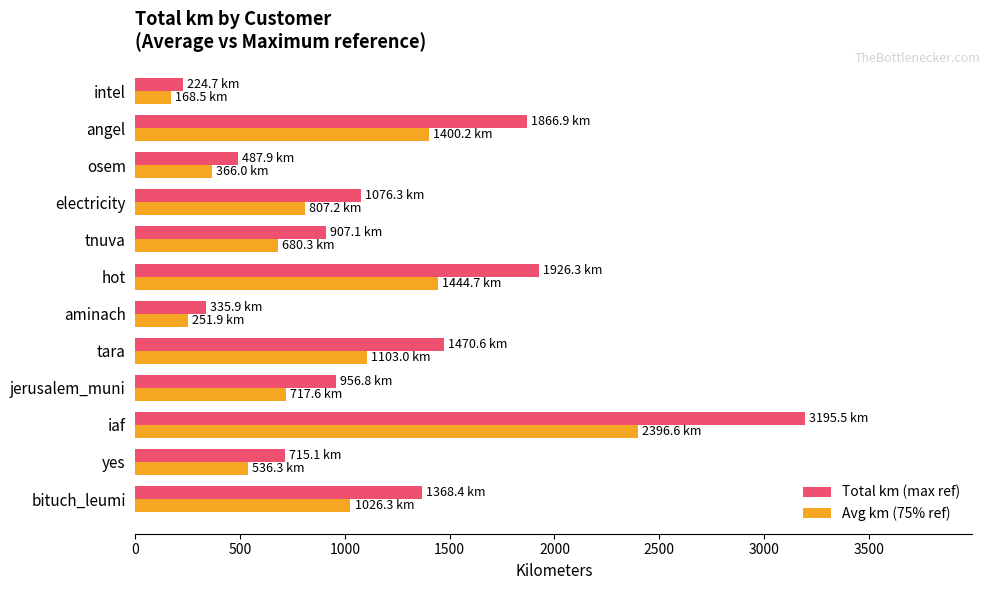

At which category is the sum across all series the highest?

iaf